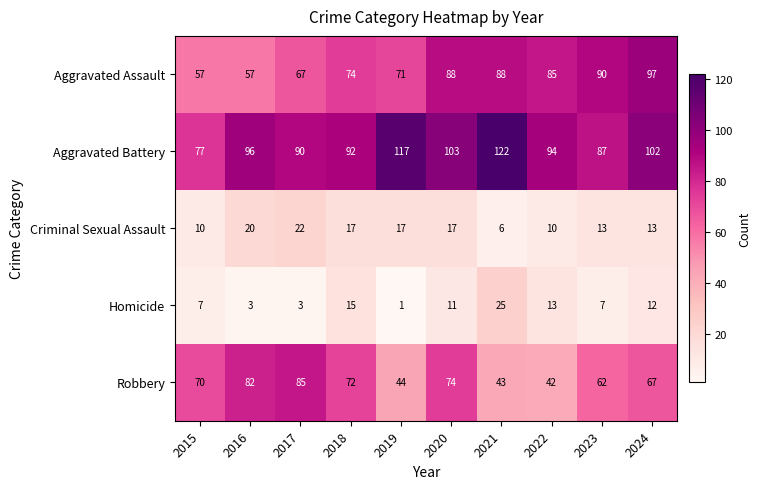

What is the difference between the second highest and second lowest values in the Robbery series?

39